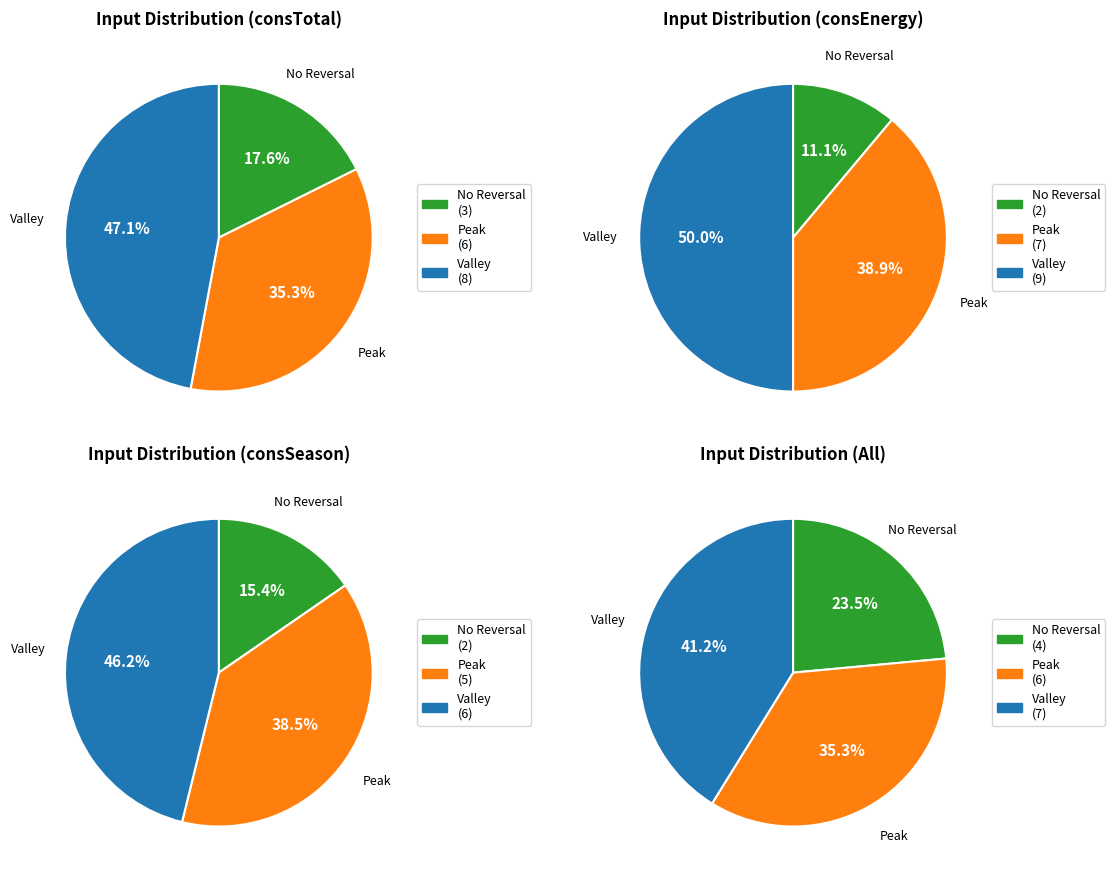

Between 3 and 1, which is larger?

3